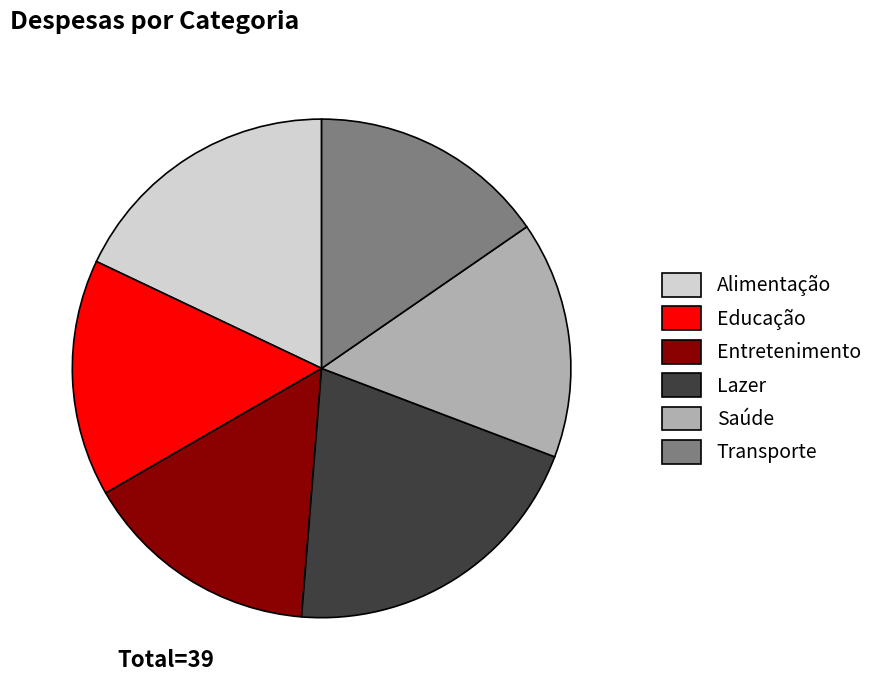

The Transporte slice represents 2% of the pie. True or false?

False